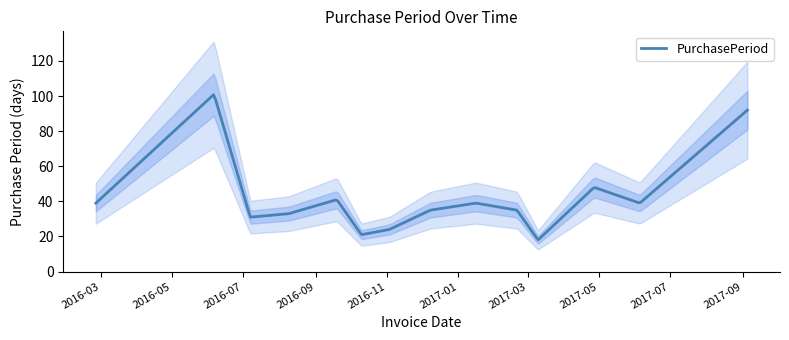

Where does the data first go above 39?

2016-06-06